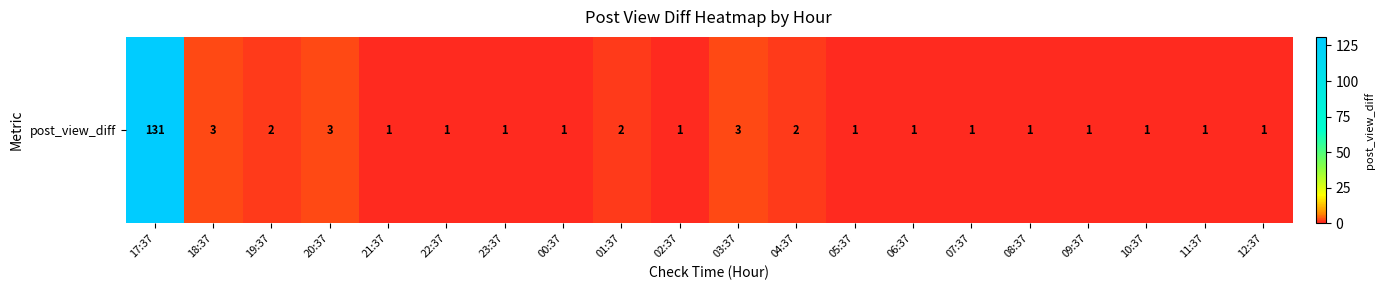

Rank the categories by value from lowest to highest.

21:37, 22:37, 23:37, 00:37, 02:37, 05:37, 06:37, 07:37, 08:37, 09:37, 10:37, 11:37, 12:37, 19:37, 01:37, 04:37, 18:37, 20:37, 03:37, 17:37